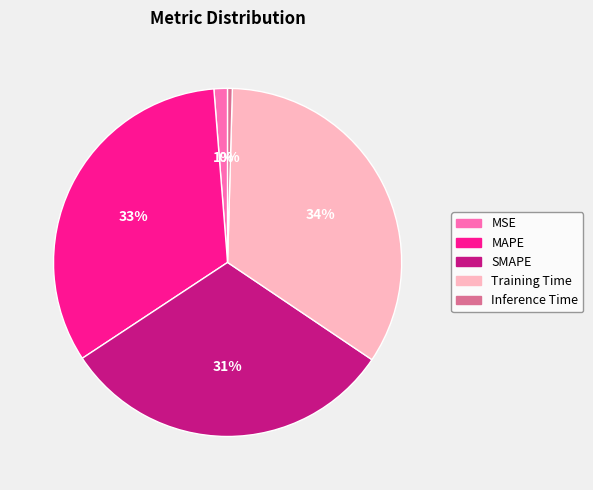

To the nearest percent, what percentage of the pie is Training Time?

34%